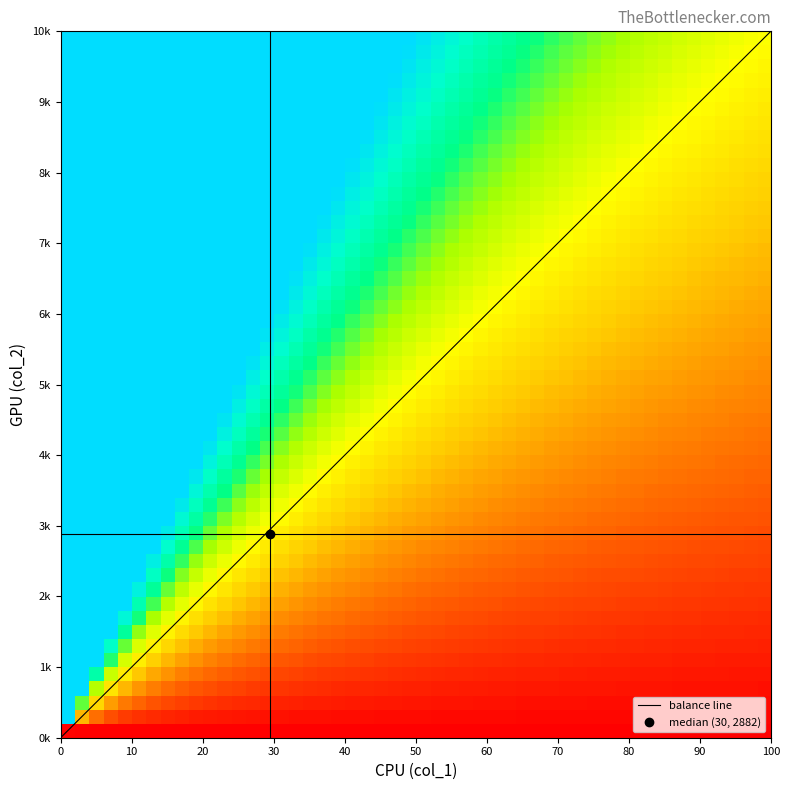

Which category has the highest value across all series?

16